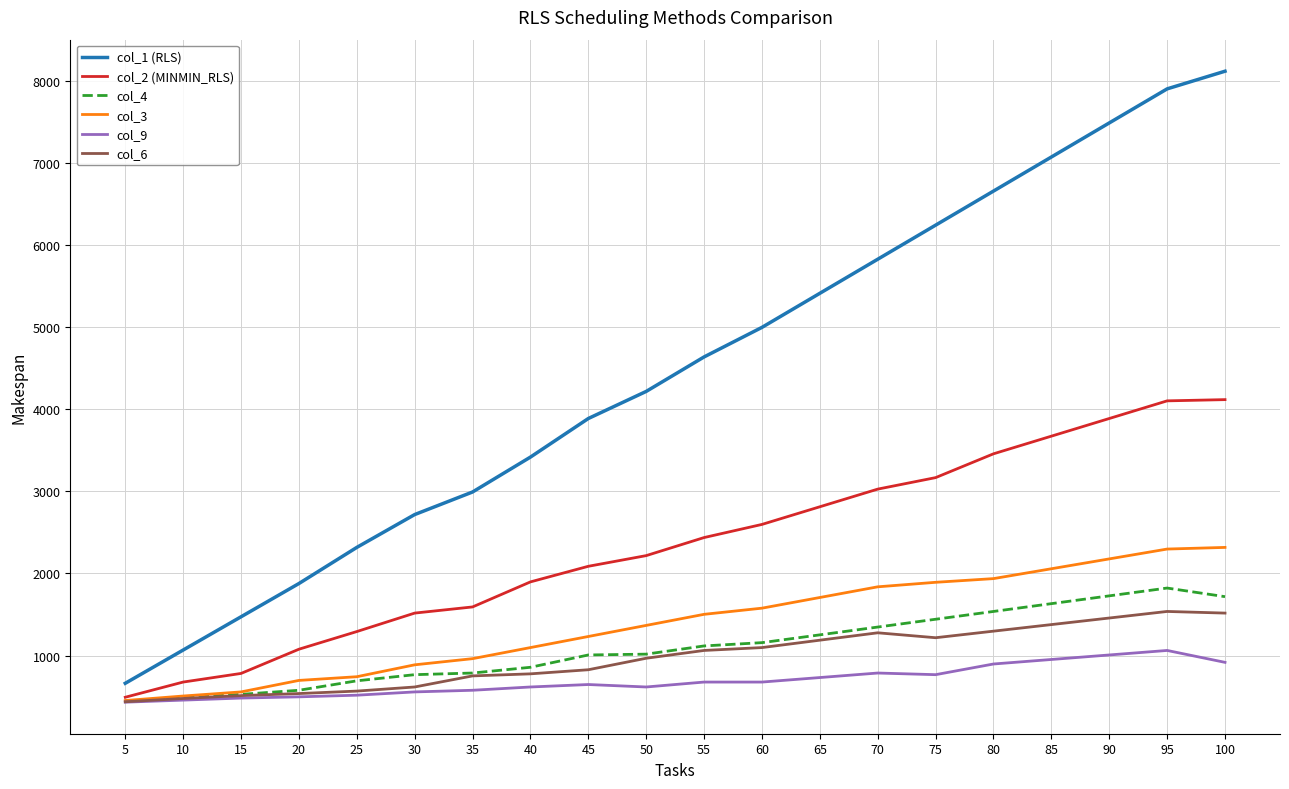

What is the total value across all series at 100?

18706.0